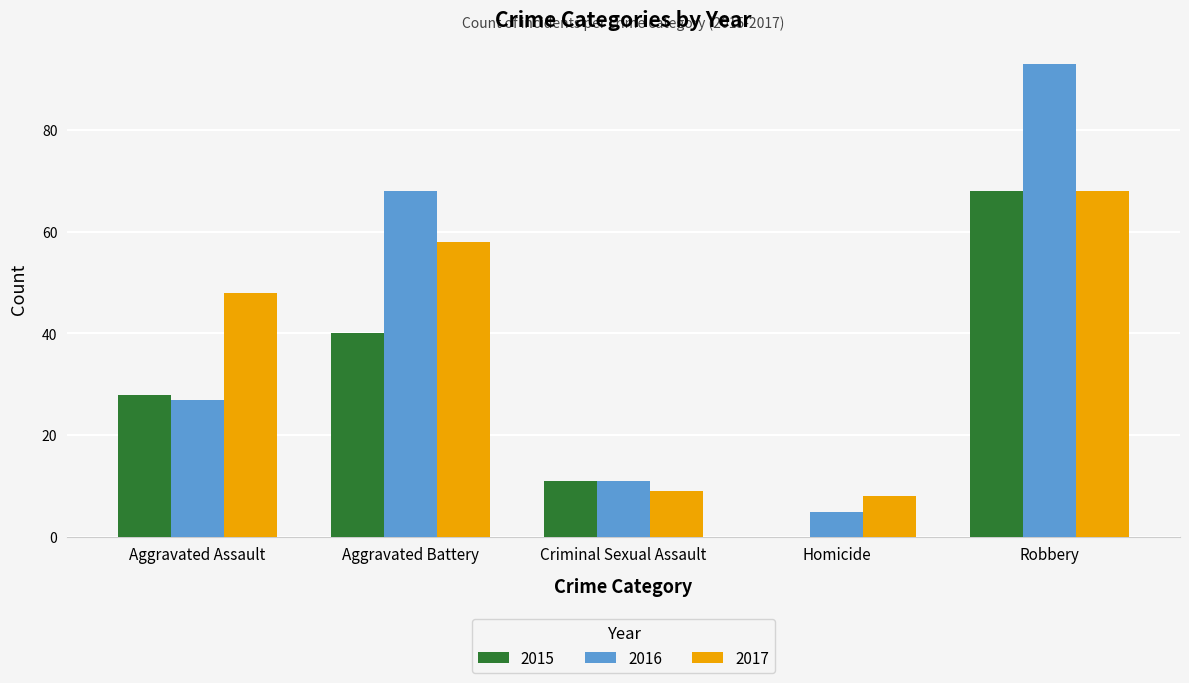

Reading left to right, extract all data points from this chart.

2015: 28	40	11	0	68
2016: 27	68	11	5	93
2017: 48	58	9	8	68